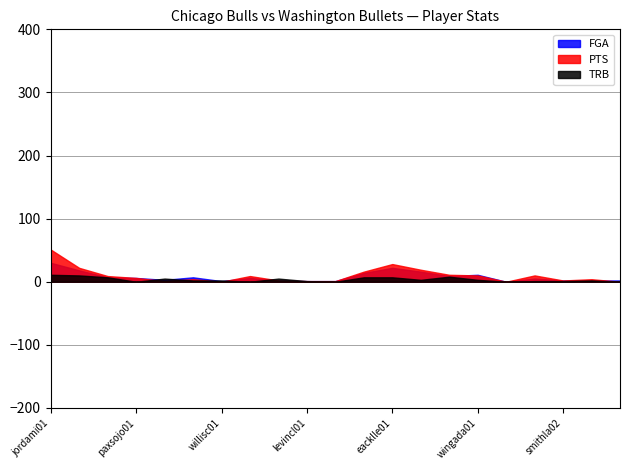

How many data points in PTS are above 6?

10